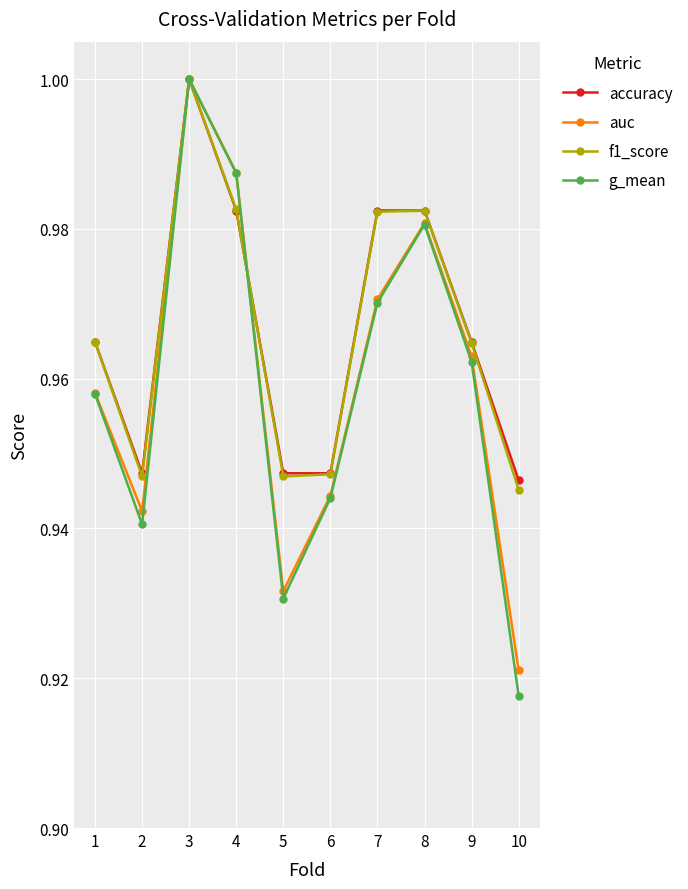

How many lines are shown in the chart?

4